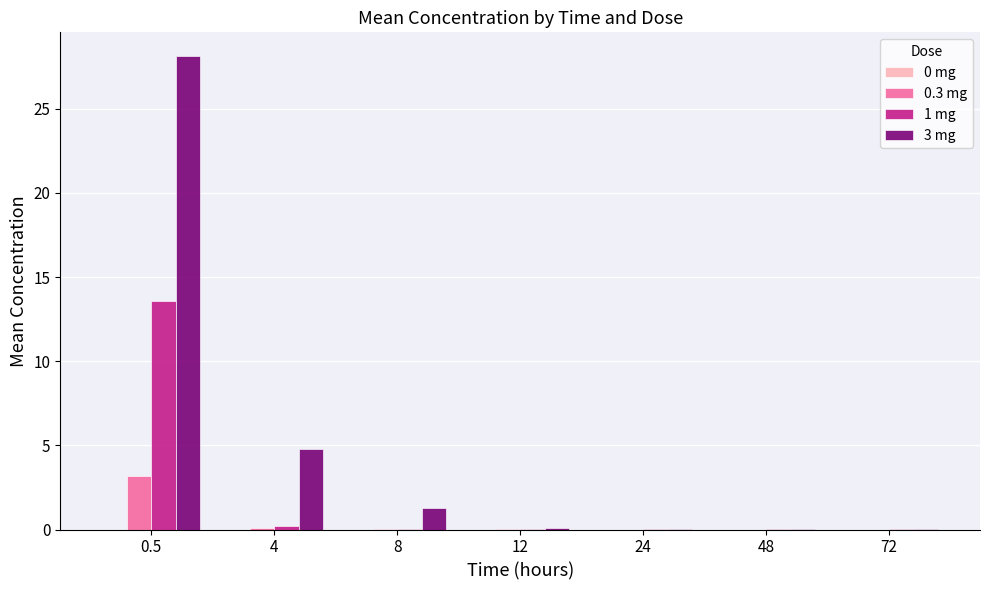

At which category is the sum across all series the highest?

0.5